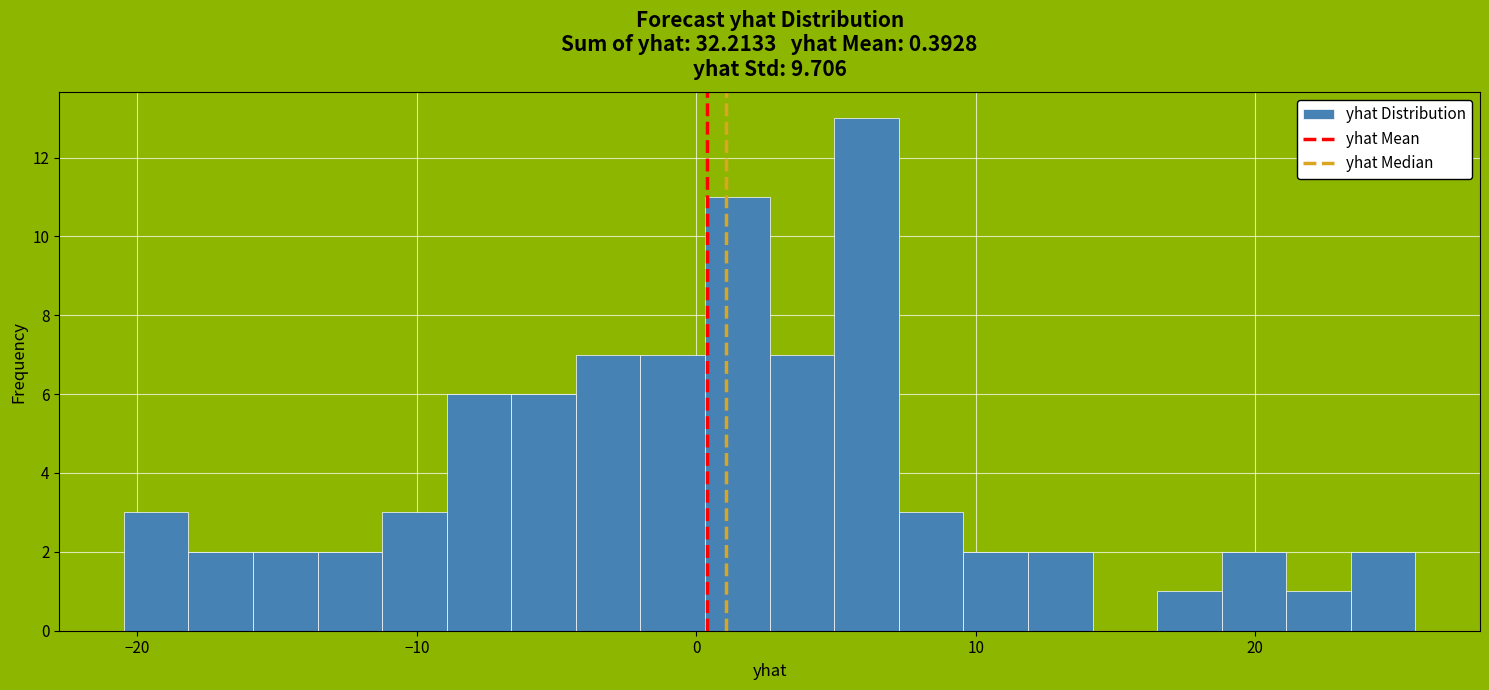

Read against the x-axis, roughly where is the centre of the tallest bar?

6